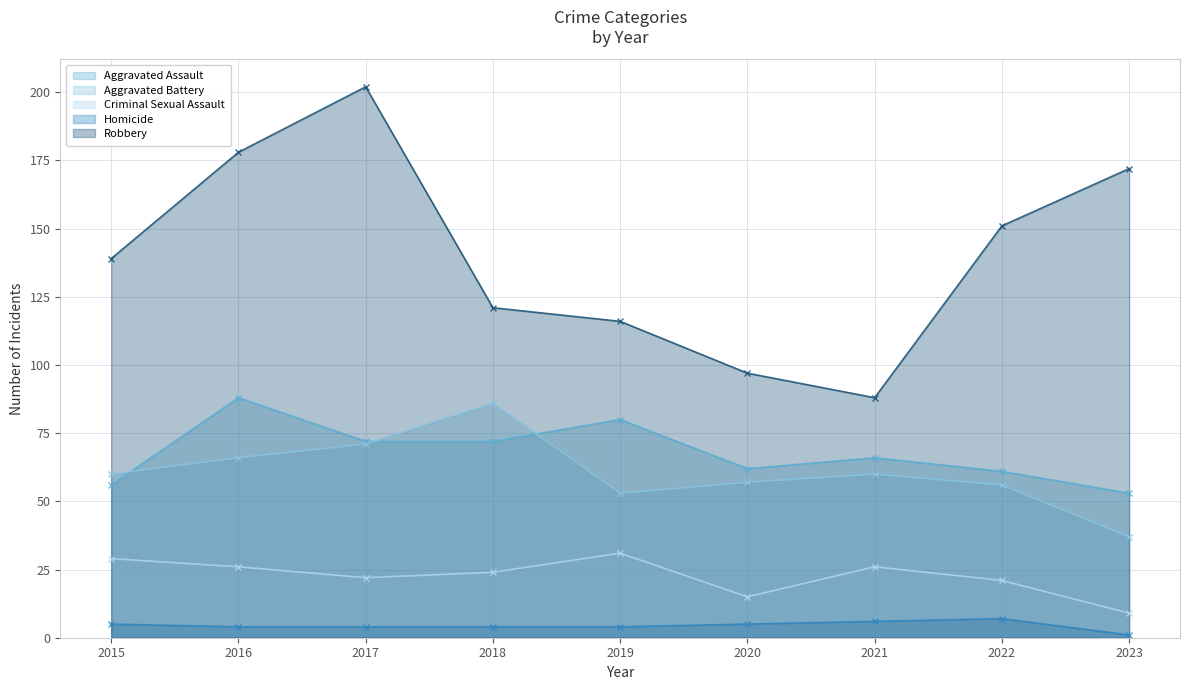

Rank the series by their maximum value, from lowest to highest.

Homicide, Criminal Sexual Assault, Aggravated Battery, Aggravated Assault, Robbery